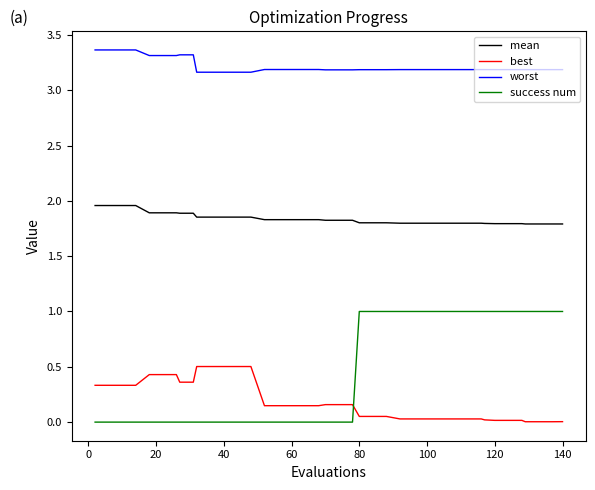

True or false: mean and worst intersect in this chart.

False